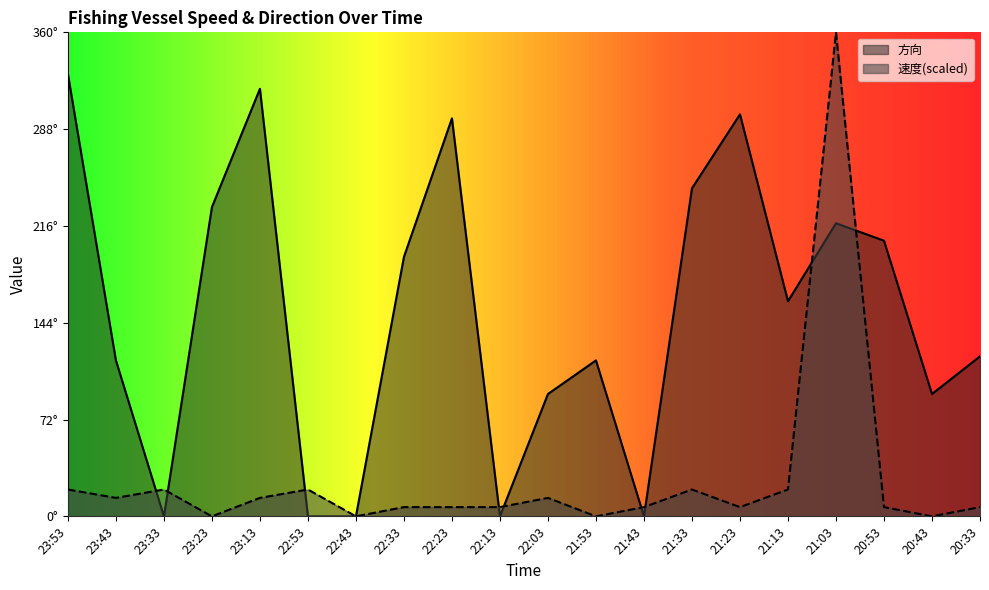

Is it true that 方向 equals 0.0 at 22:43?

True